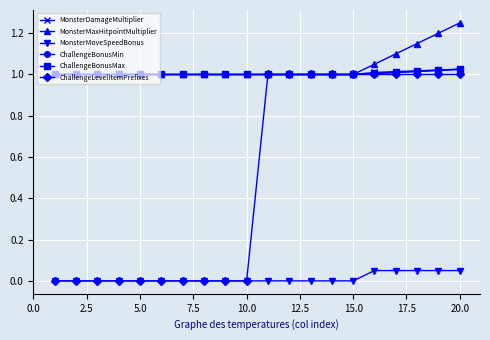

What is the sum of all MonsterMoveSpeedBonus values?

0.2